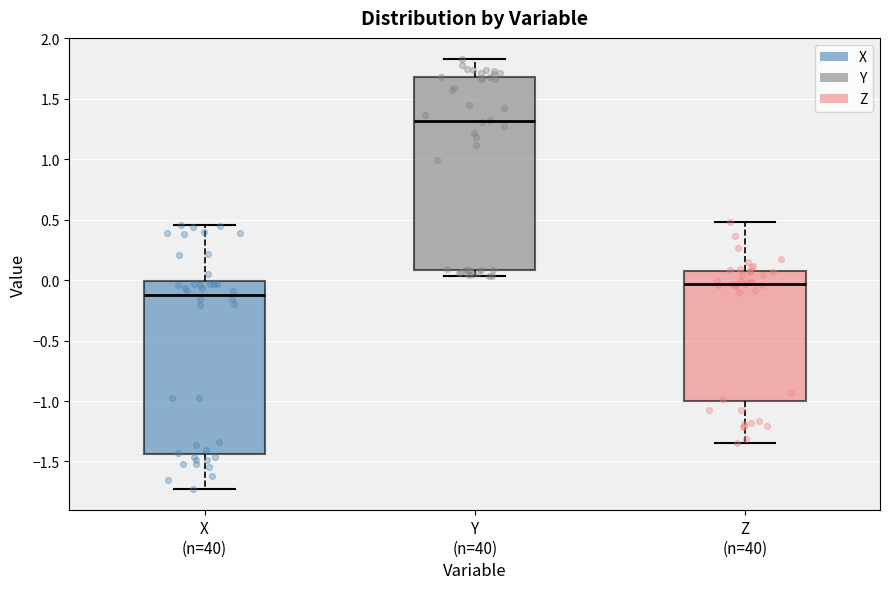

Where does the lower whisker of the box for Y (n=40) end on the y-axis? The values are not printed on the chart, so give them approximately, as read against the axis.

0.05